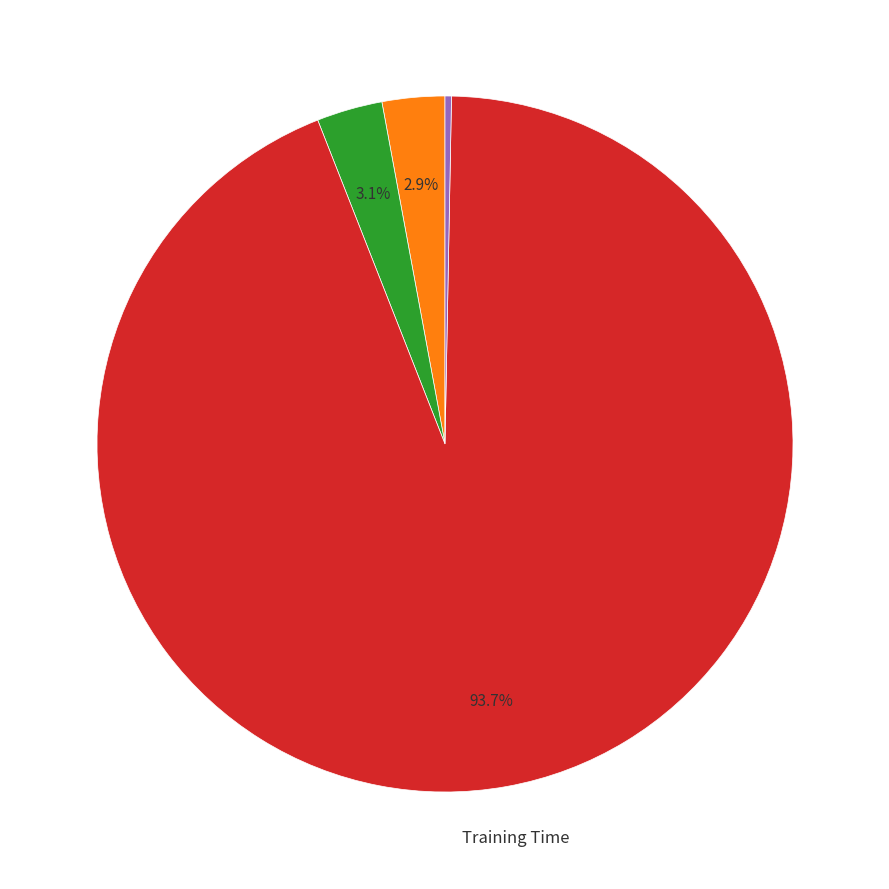

Does any single category account for the majority?

Yes